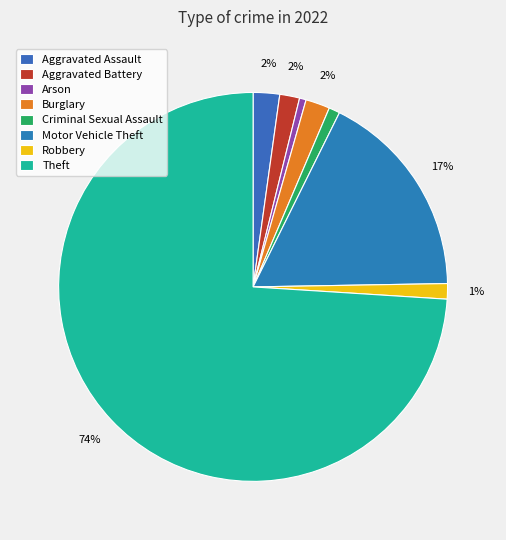

What percentage is the Aggravated Assault slice, to the nearest percent?

2%